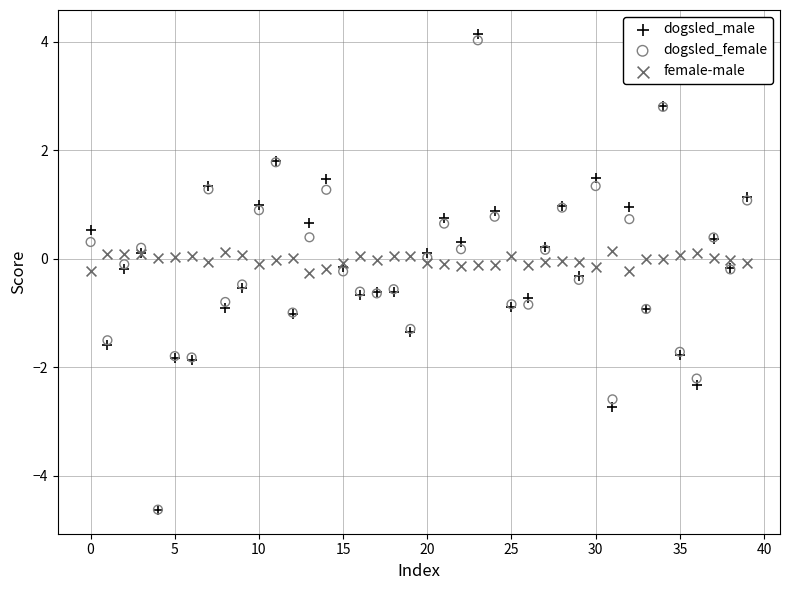

Which series has the largest Y range (max minus min)?

dogsled_male